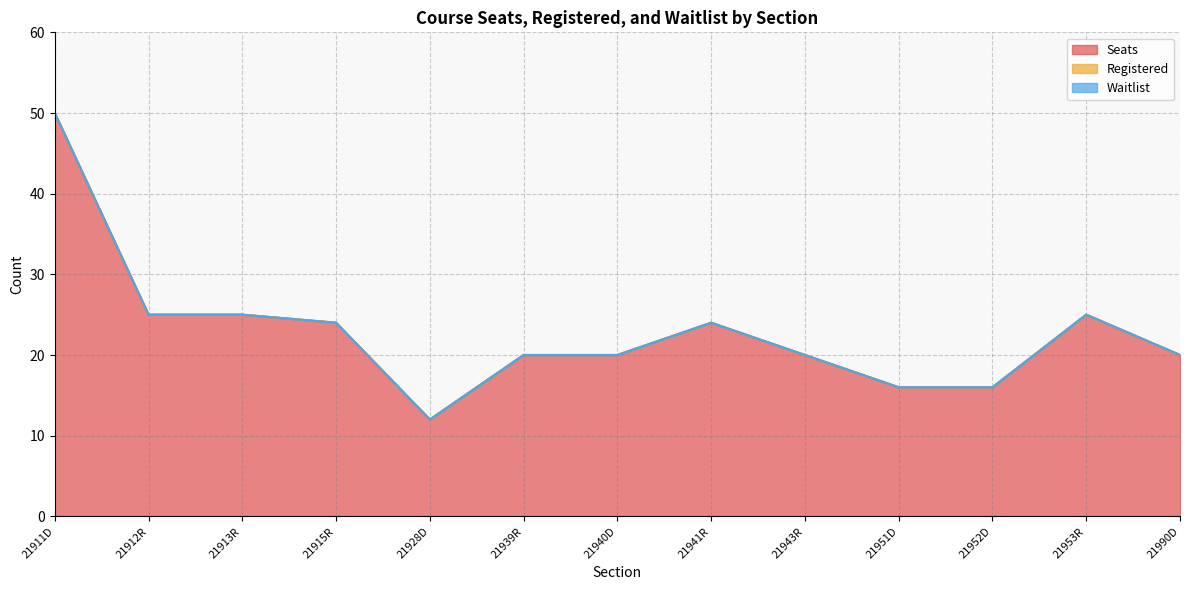

Which series has the largest range (max minus min)?

Seats